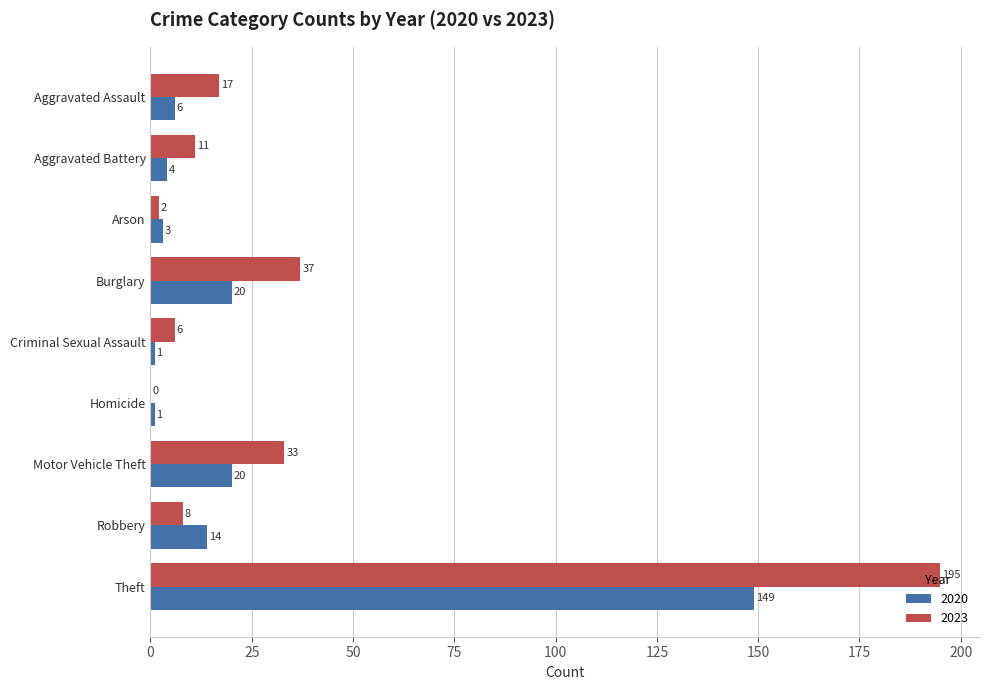

What is the sum of the 2023 values at Burglary and Theft?

232